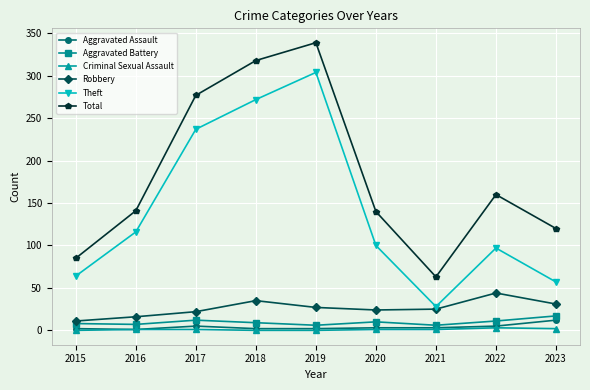

Where is Total nearest to the value 201?

2022